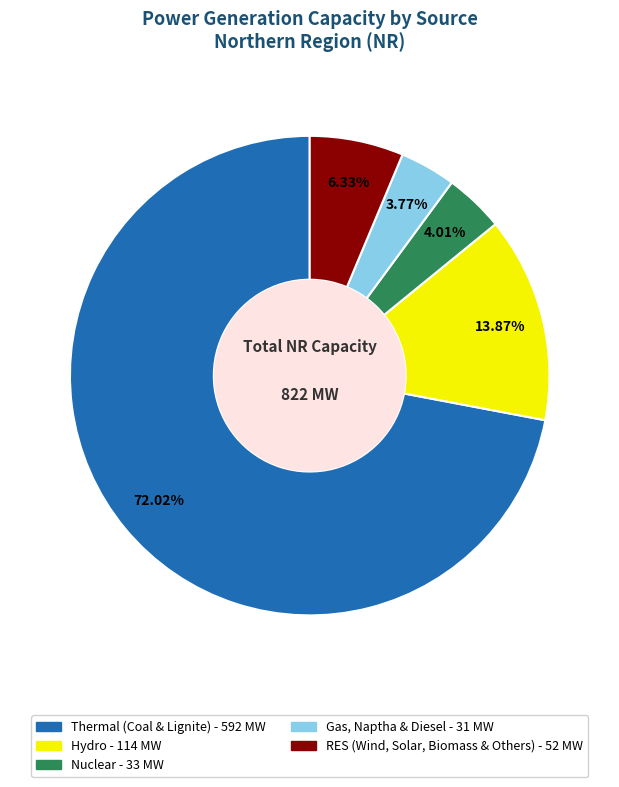

Is it true that Nuclear is 4% of the pie?

True